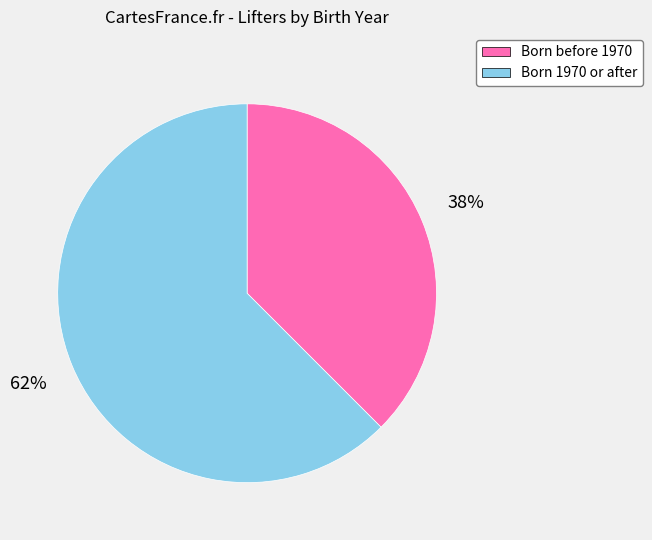

Does any single category account for the majority?

Yes